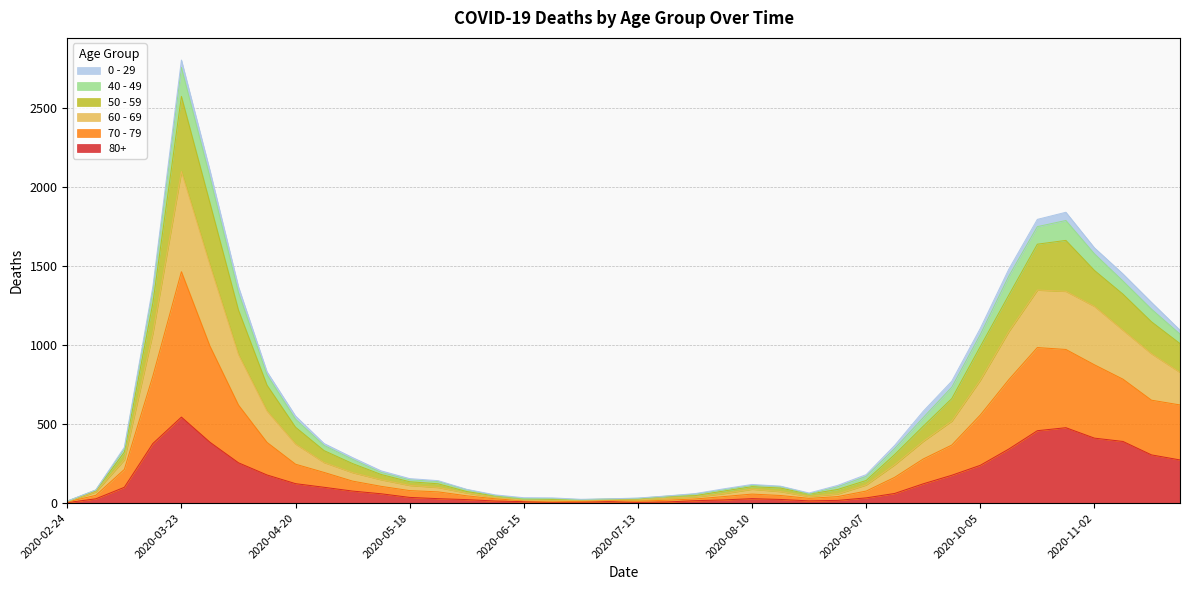

In 80+, how many points are lower than both neighbors (excluding endpoints)?

3